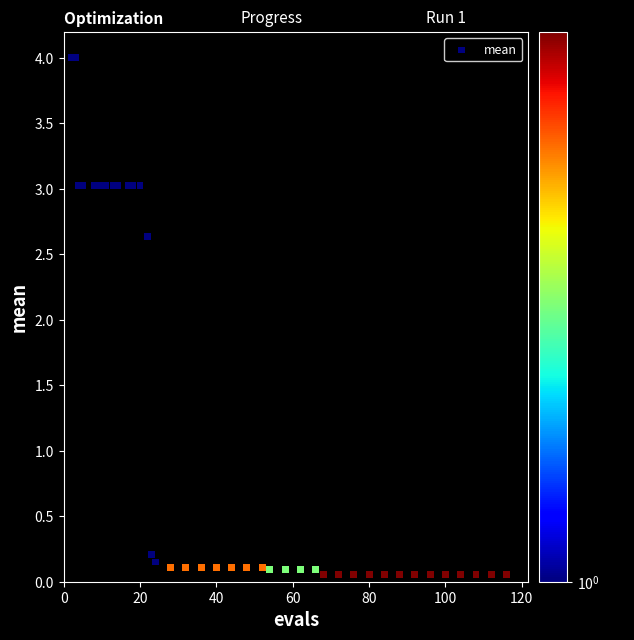

What Y value in the scatter plot is closest to 2?

2.6